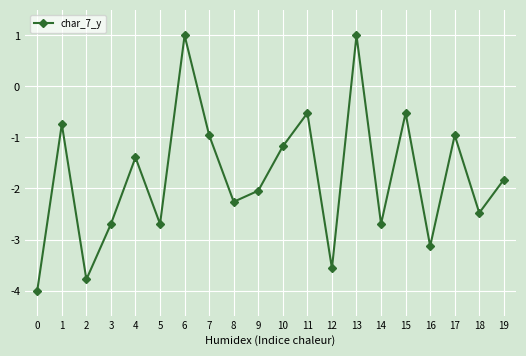

At which category does the data reach its first local peak?

1